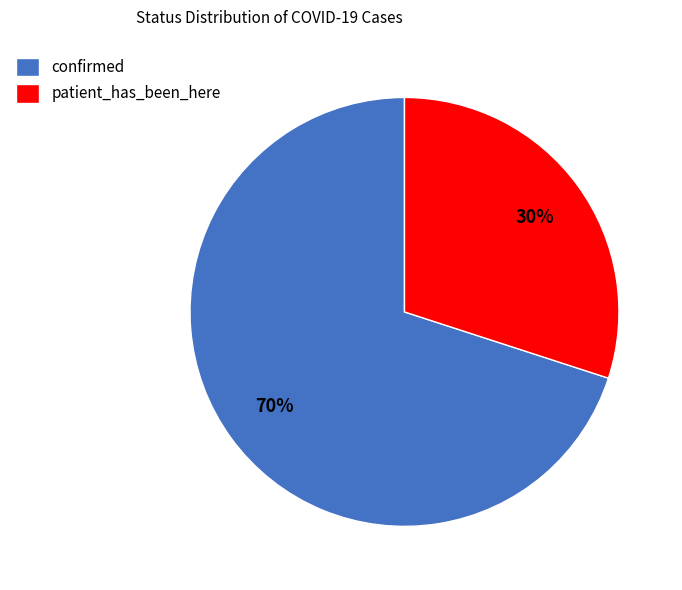

To the nearest percent, what is the combined percentage of confirmed and patient_has_been_here?

100%